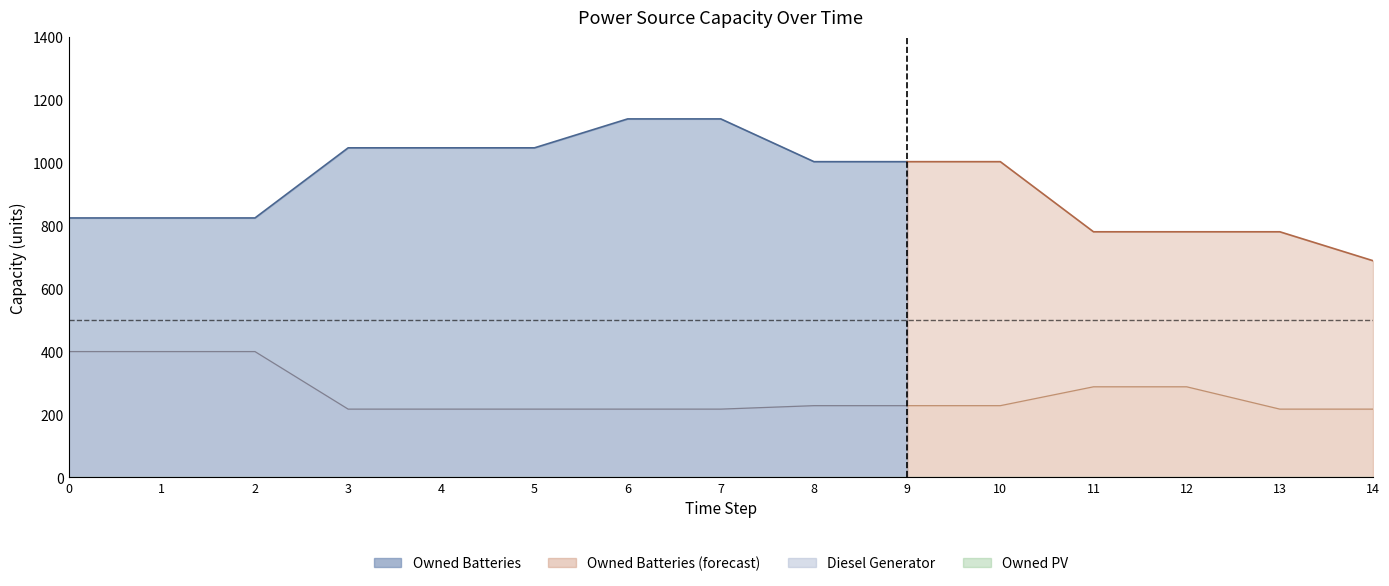

Is it true that Owned Batteries equals 173 at 11?

False